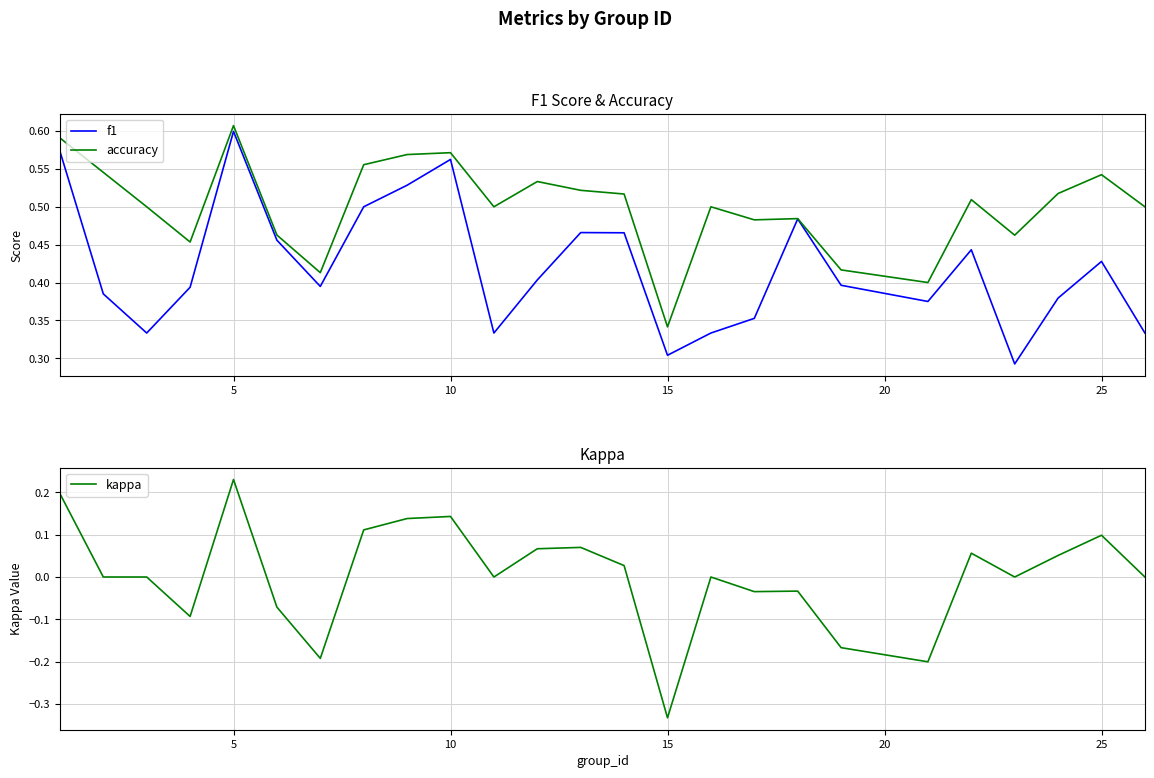

At which label does kappa reach its minimum?

15